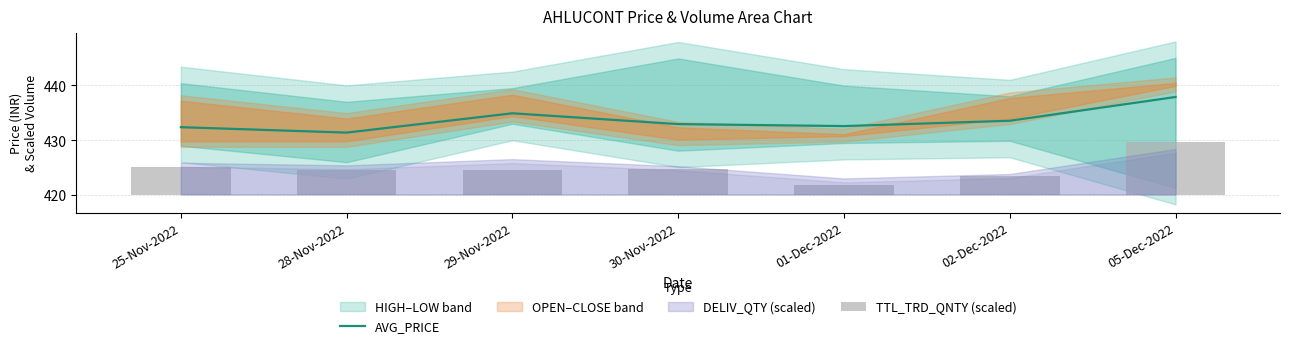

Where does the AVG_PRICE series first go above 432?

25-Nov-2022